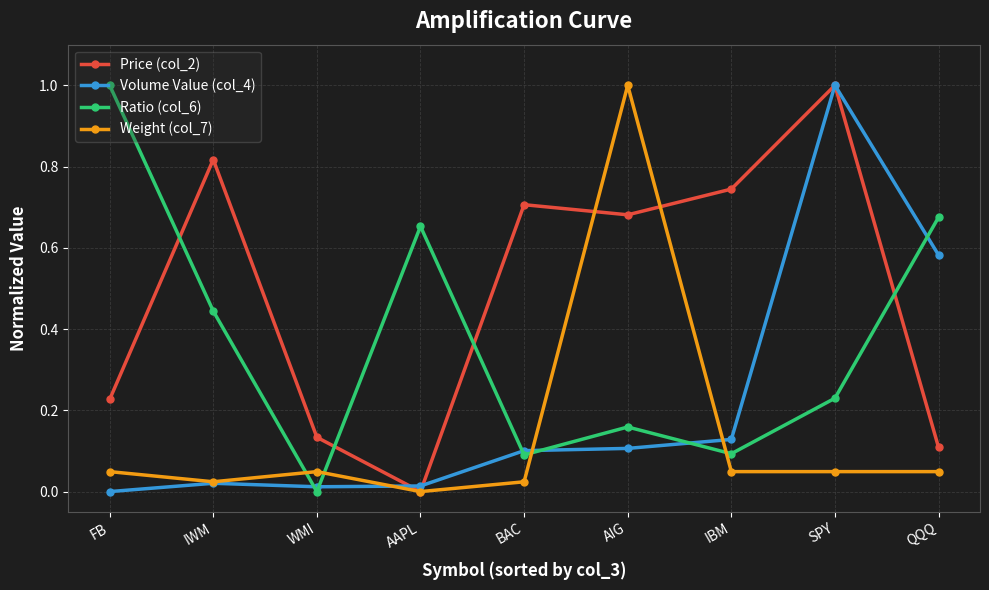

Which series changed the most between IBM and SPY?

Volume Value (col_4)